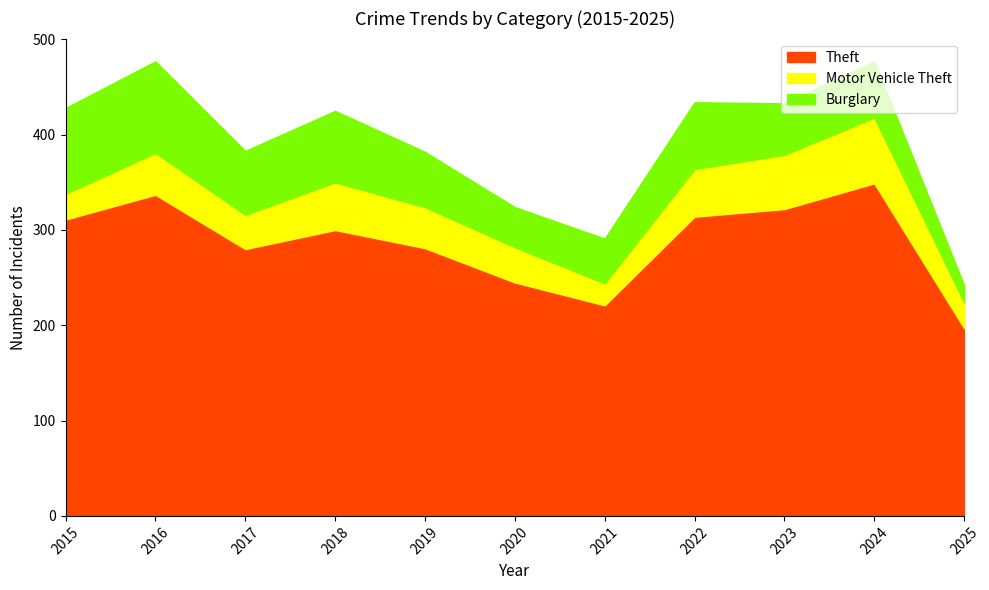

Between 2018 and 2021, which series saw the biggest shift?

Theft